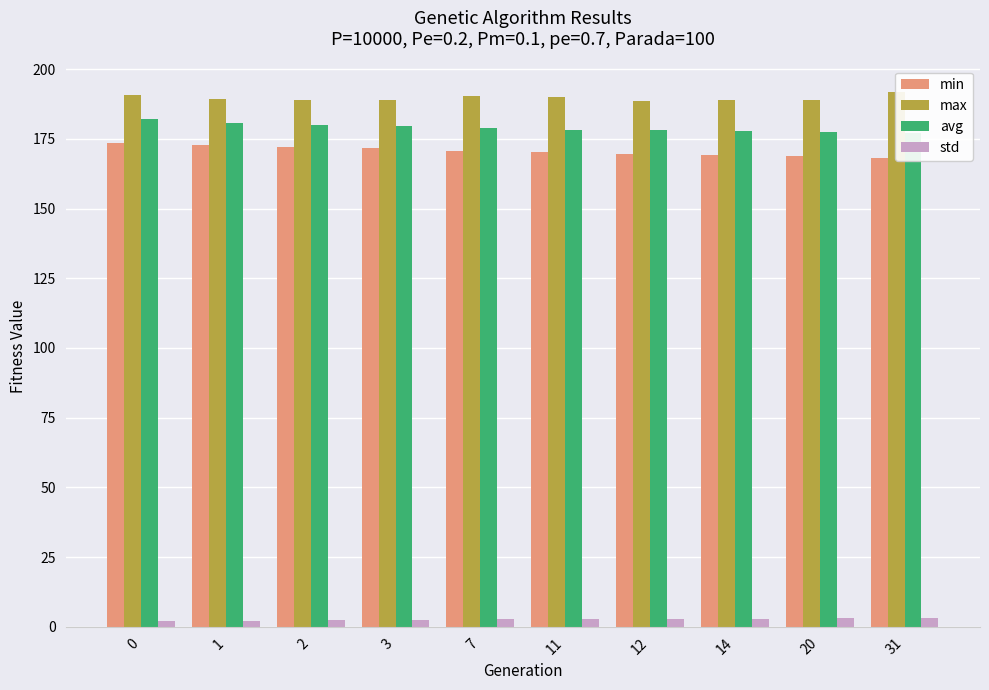

Does the chart contain stacked bars?

No